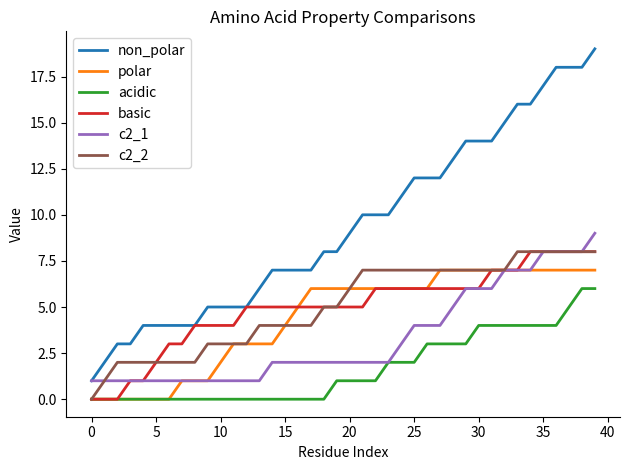

What is the greatest value displayed?

19